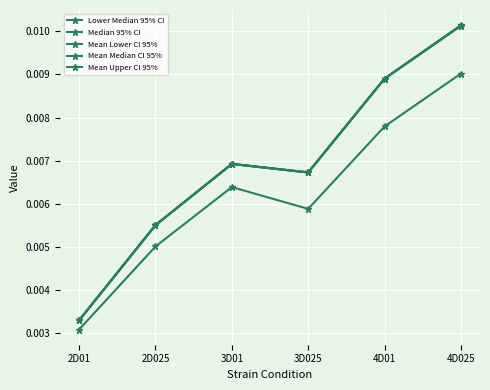

Does the chart have visible grid lines?

Yes